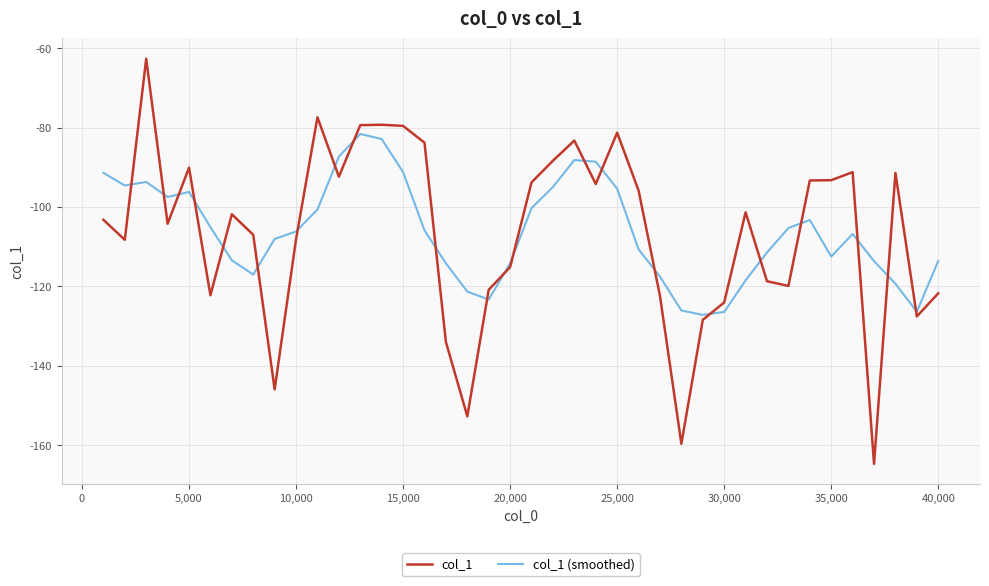

Count the number of data series in this chart.

2